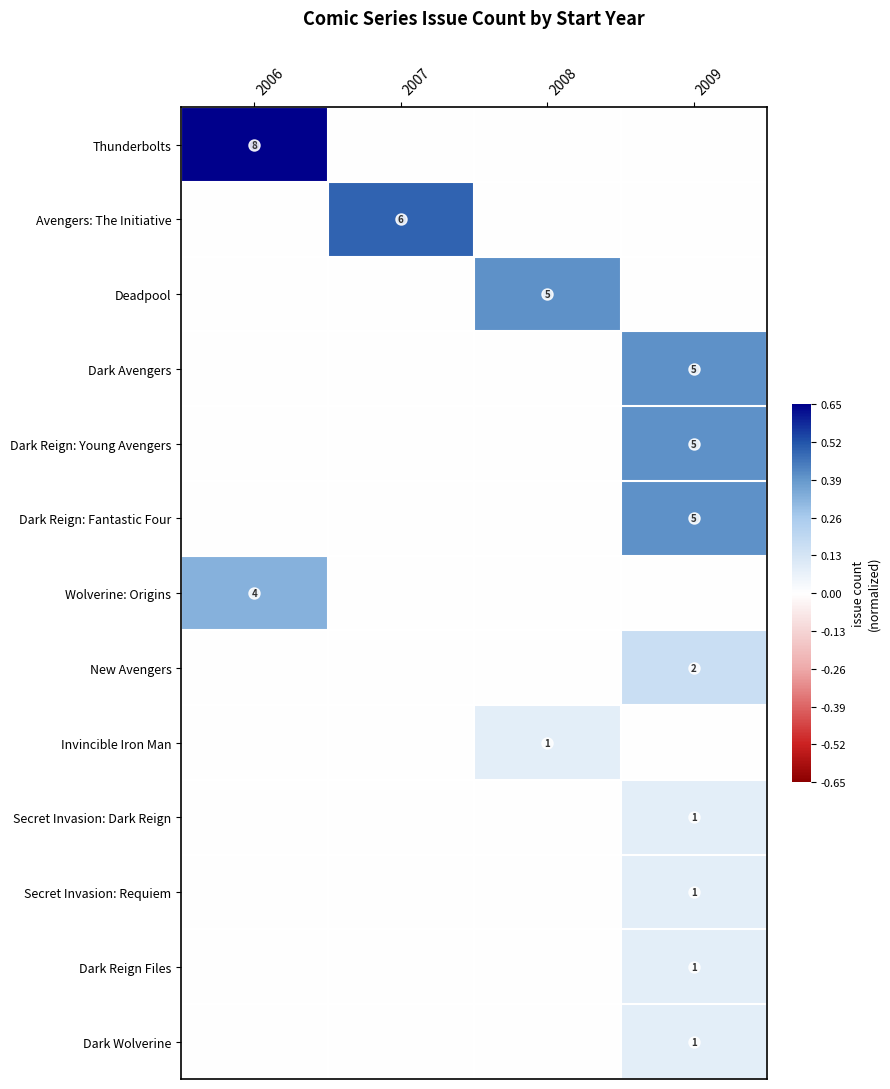

The value of New Avengers at 2009 is 1. True or false?

False